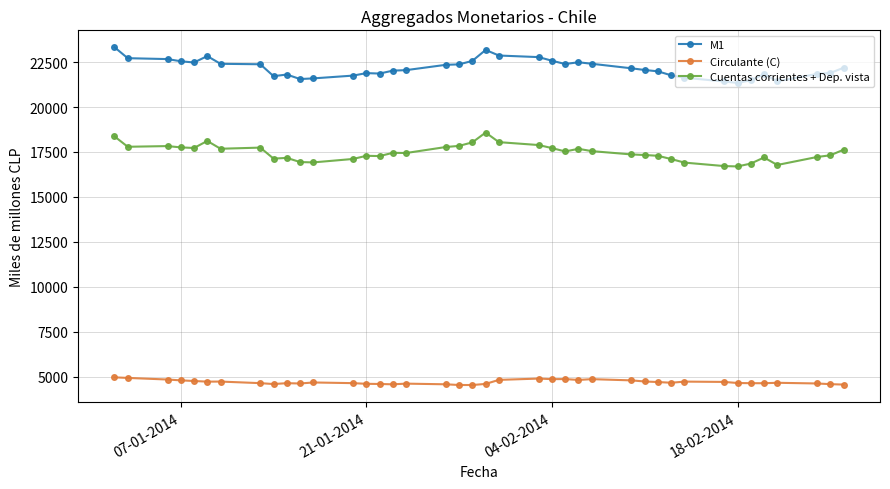

Which series has the largest total across all categories?

M1